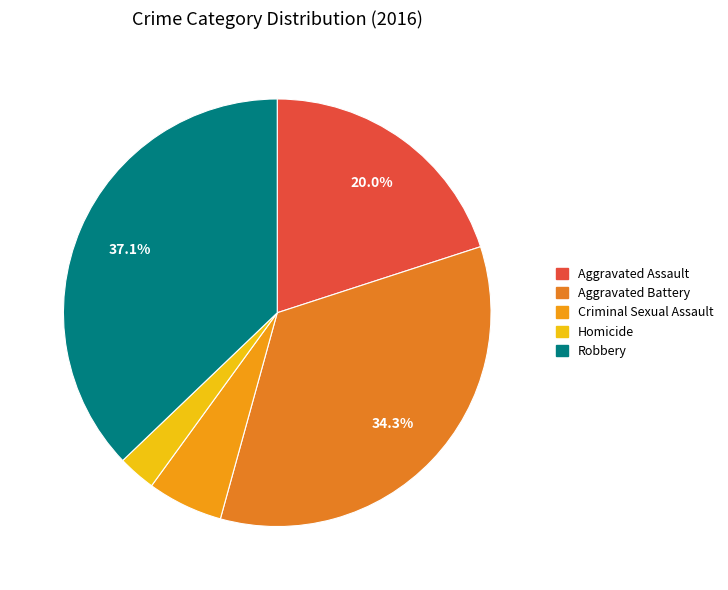

How many segments does this pie chart have?

5